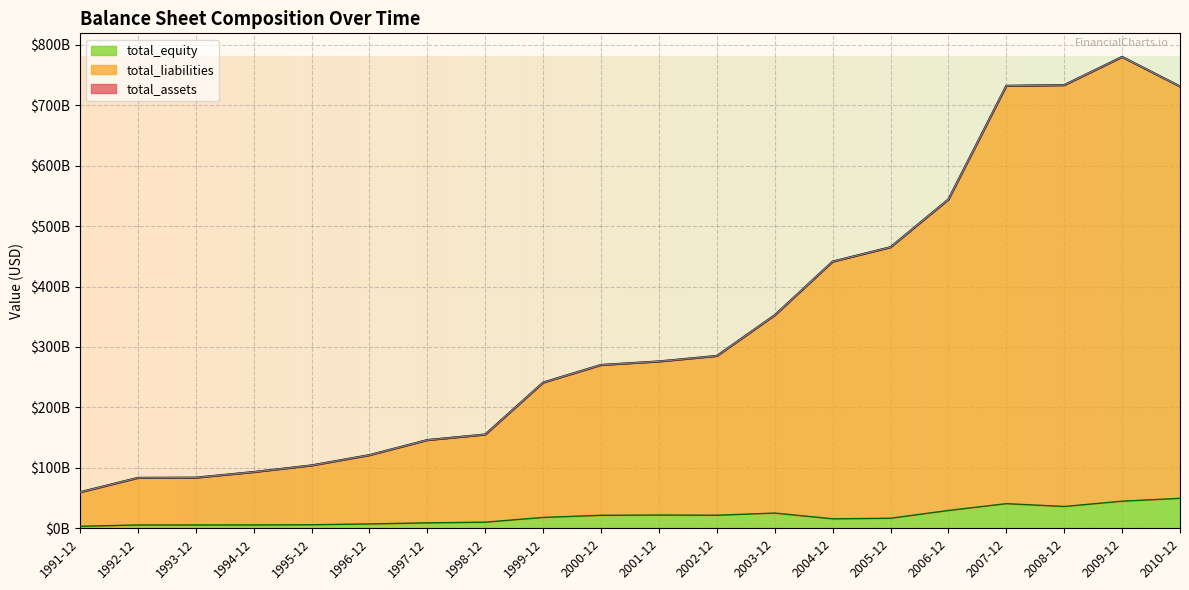

What is the value of the total_assets point at the 14th from the left?

441283923592.5